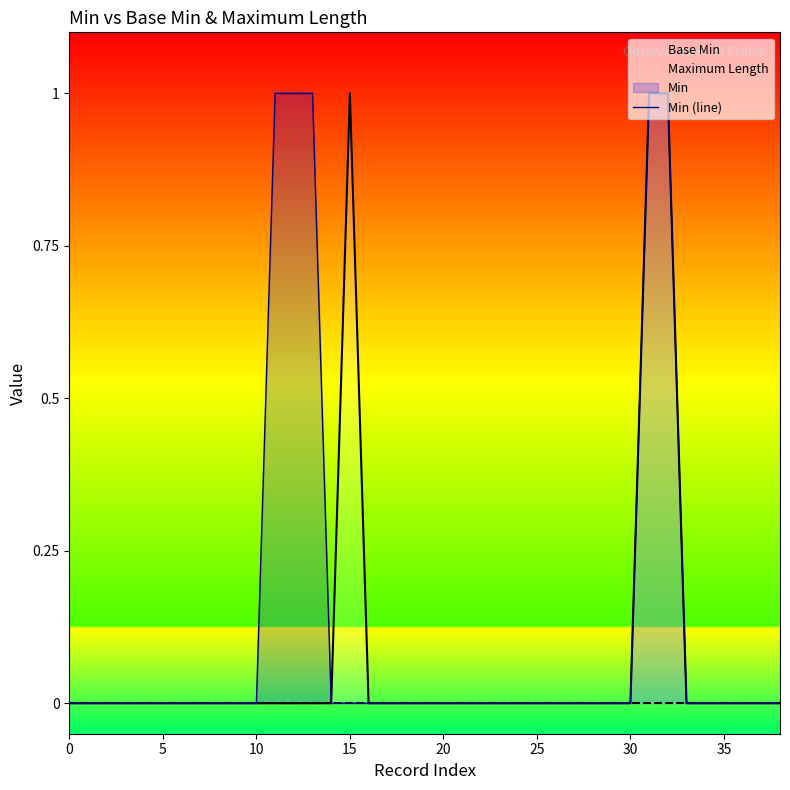

Is it true that Min (line) equals 0 at 0?

True